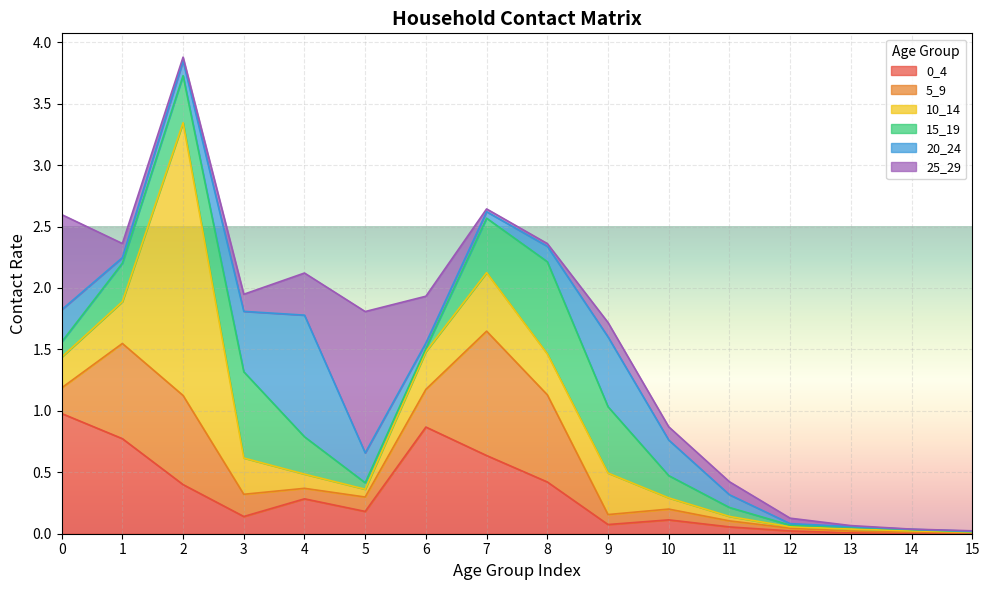

How many series are shown in this chart?

6